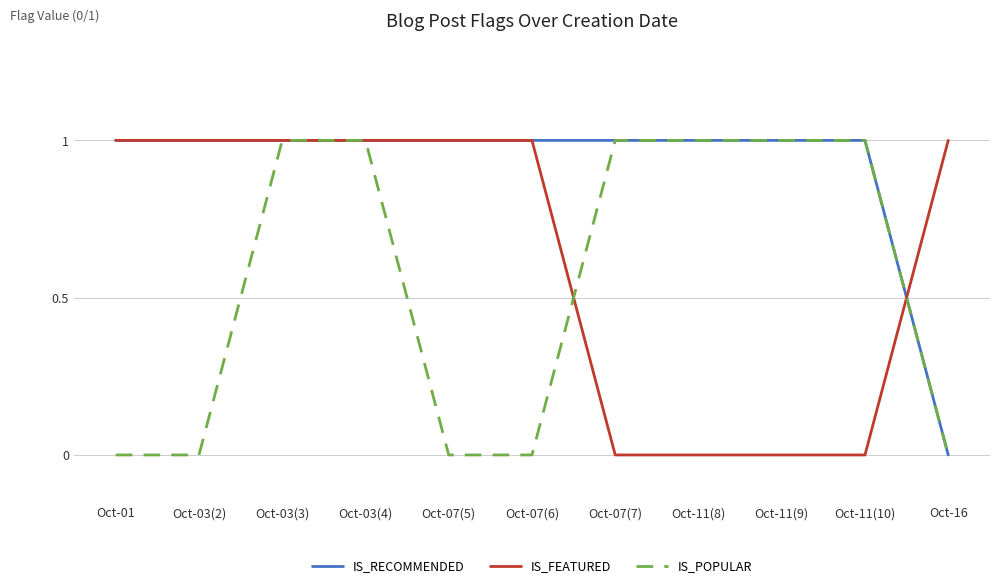

List the series in order of their overall mean, highest first.

IS_RECOMMENDED, IS_FEATURED, IS_POPULAR